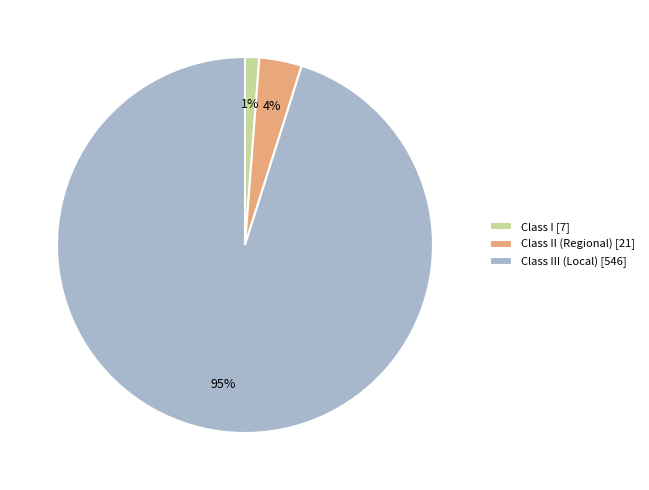

Which category has the biggest portion of the pie?

Class III (Local) [546]